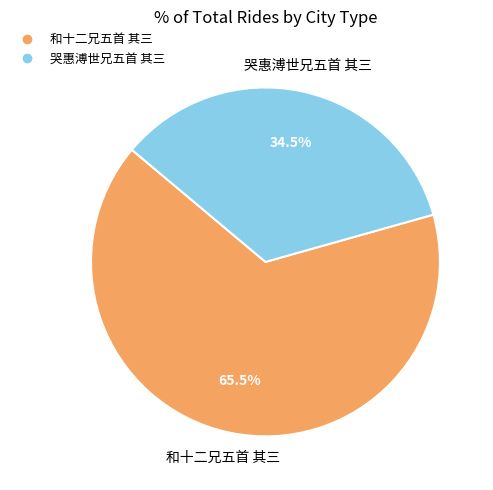

The 和十二兄五首 其三 slice represents 73% of the pie. True or false?

False